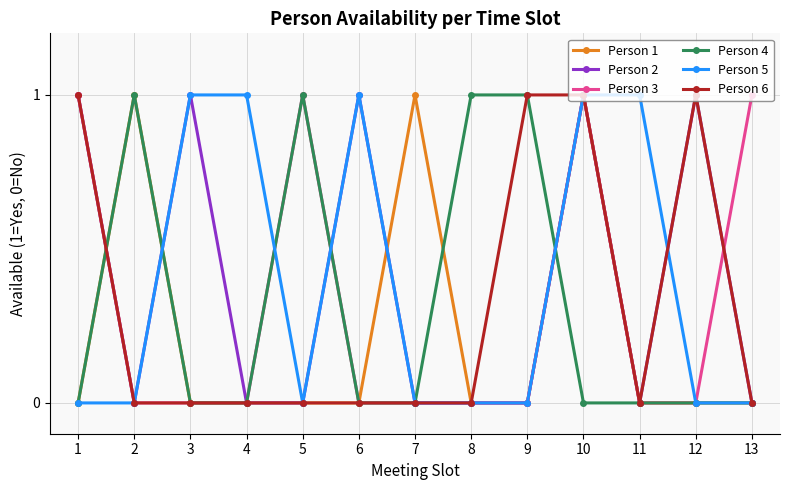

Is this an area chart (filled region under the line)?

No